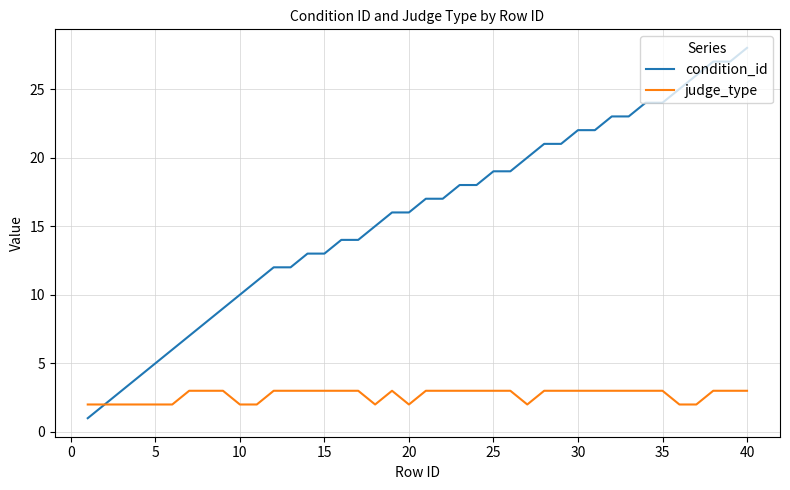

Which series has the widest spread of values?

condition_id